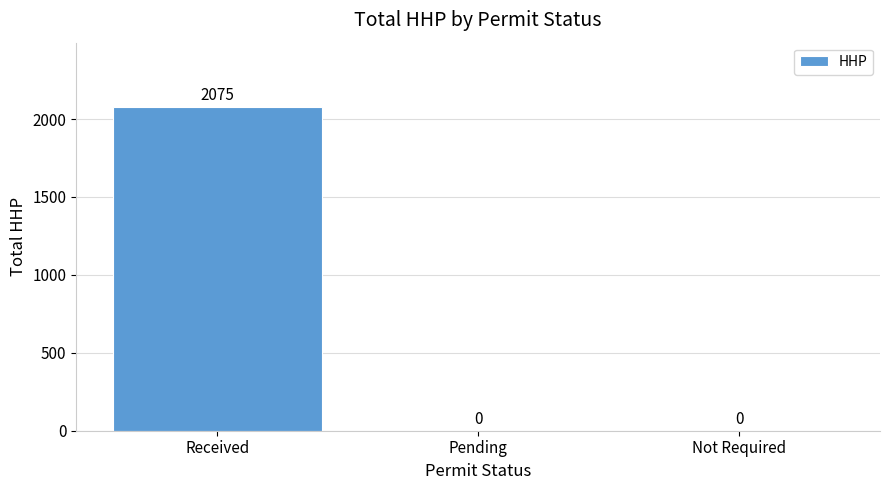

Is it true that the value at Pending is 0?

True